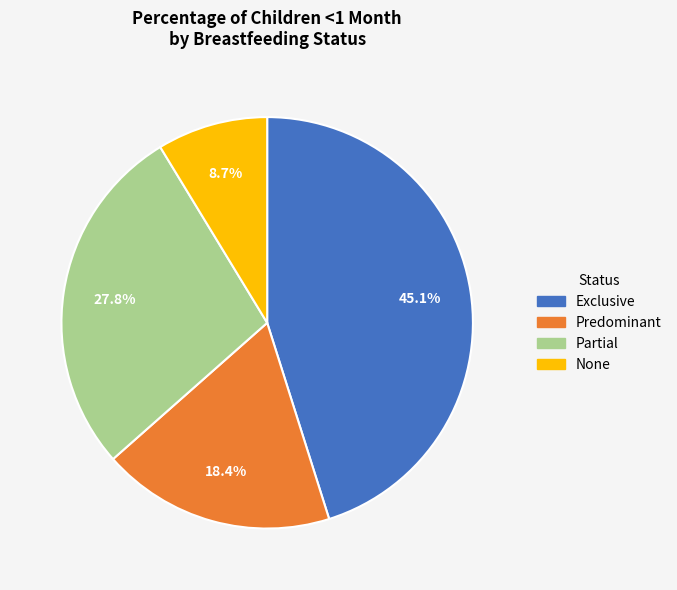

To the nearest percent, what is the average slice percentage?

25%